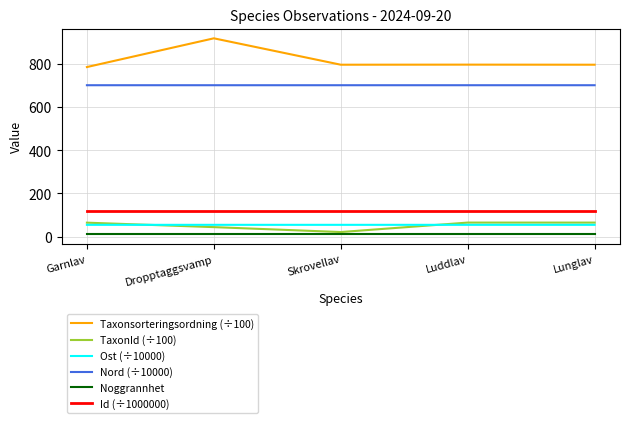

Where does the Taxonsorteringsordning (÷100) series first go above 796?

Dropptaggsvamp